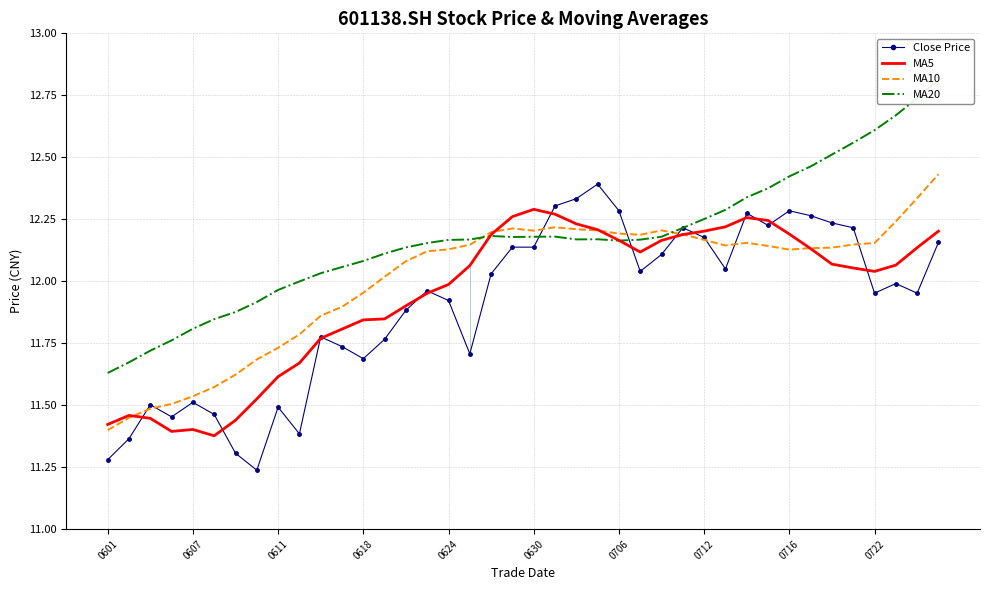

Is it true that MA5 equals 18.4 at 37?

False